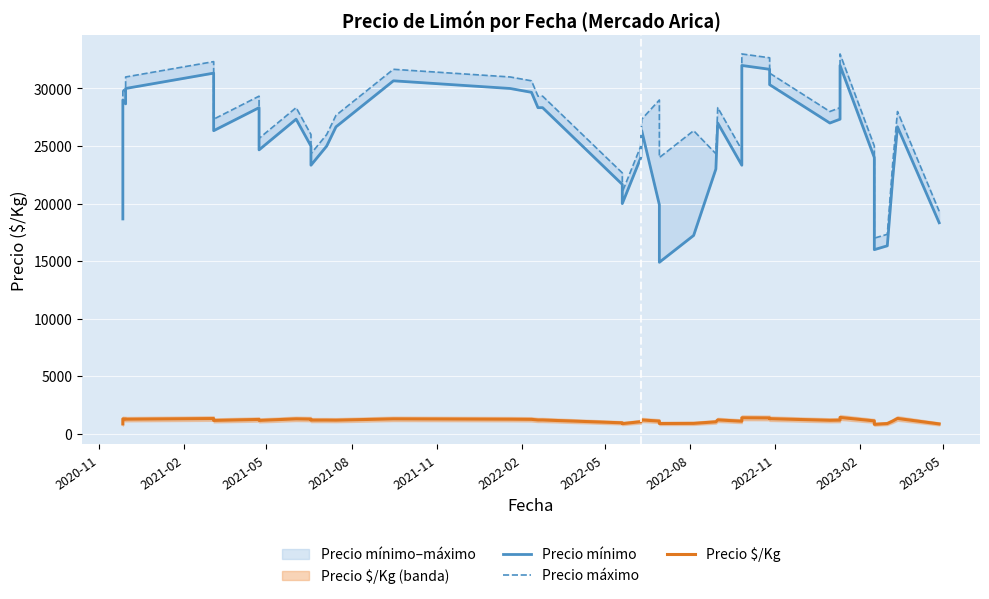

True or false: Precio $/Kg and Precio máximo cross at least once.

False